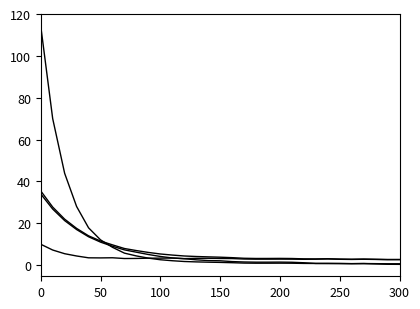

Does the chart have visible grid lines?

No